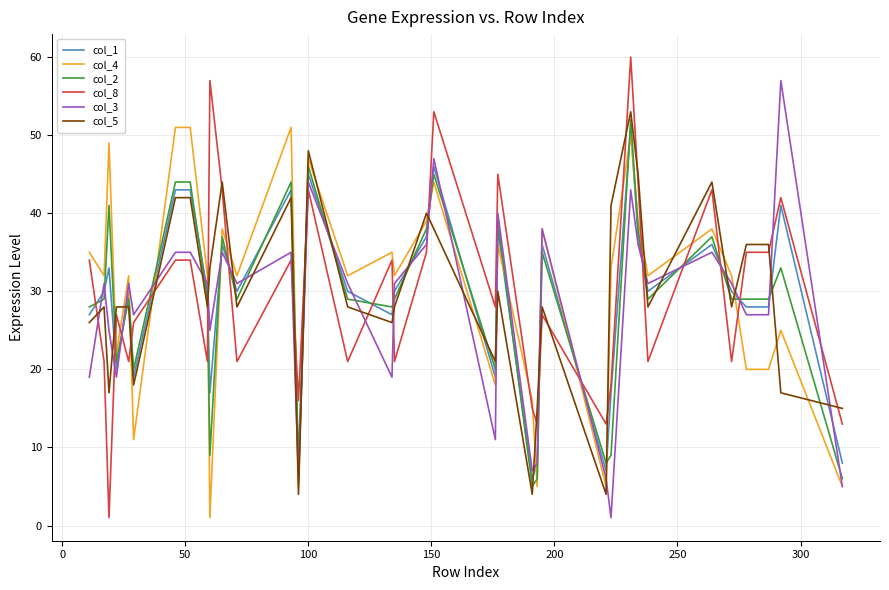

How many times do col_1 and col_8 cross each other?

18